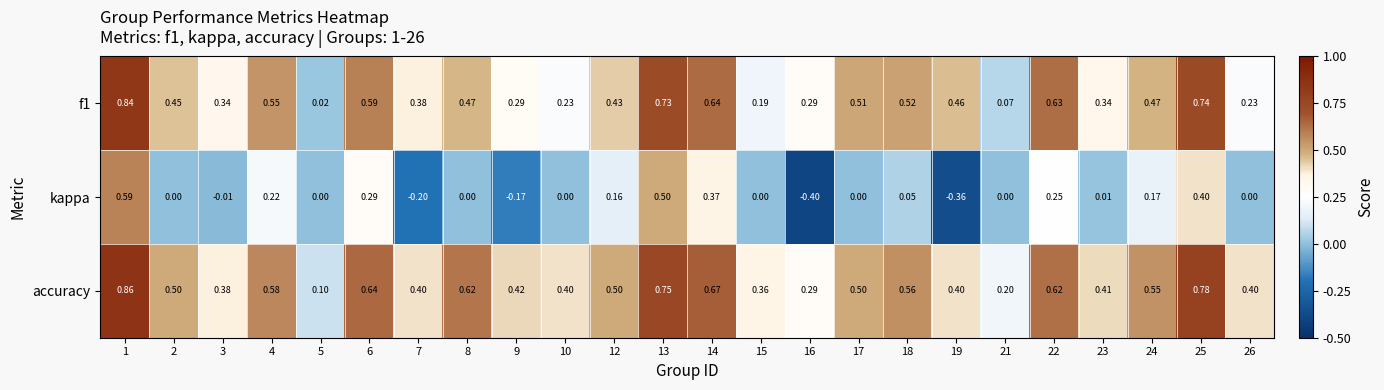

At which category does the chart reach its minimum across all series?

16